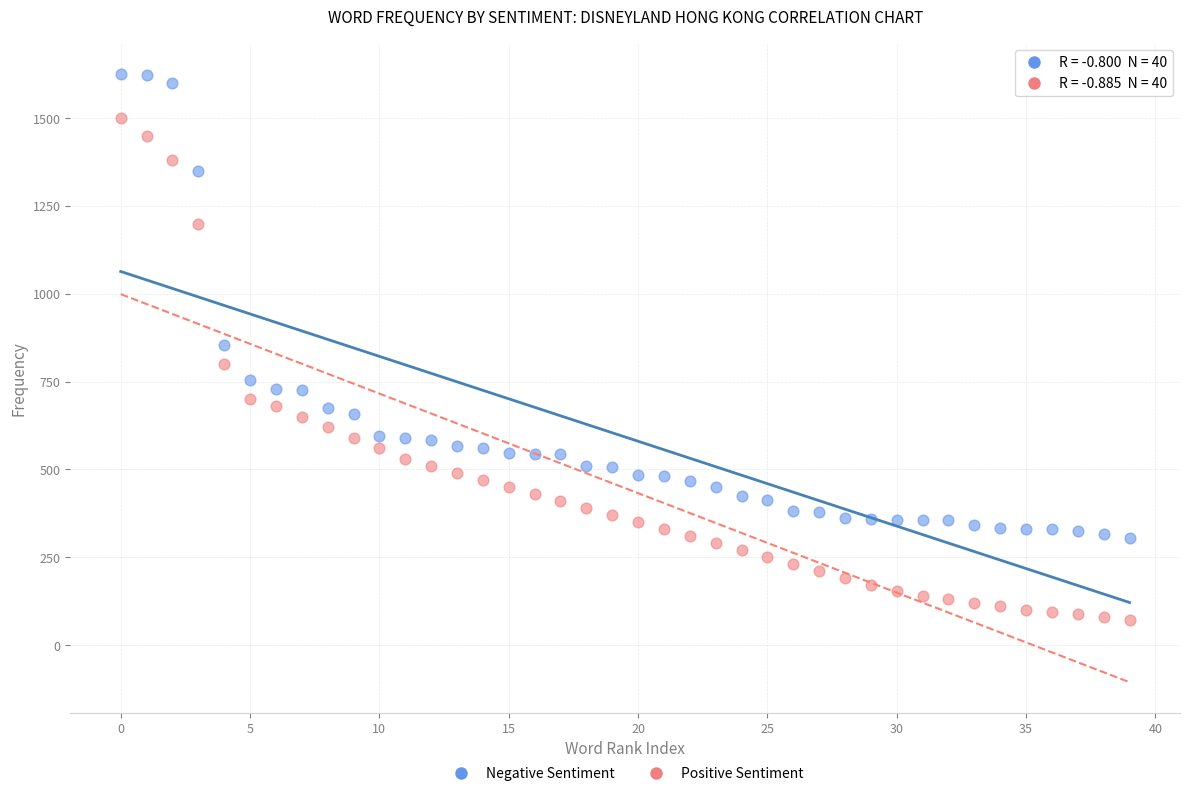

In the Negative Sentiment series, what Y value is closest to 966?

854